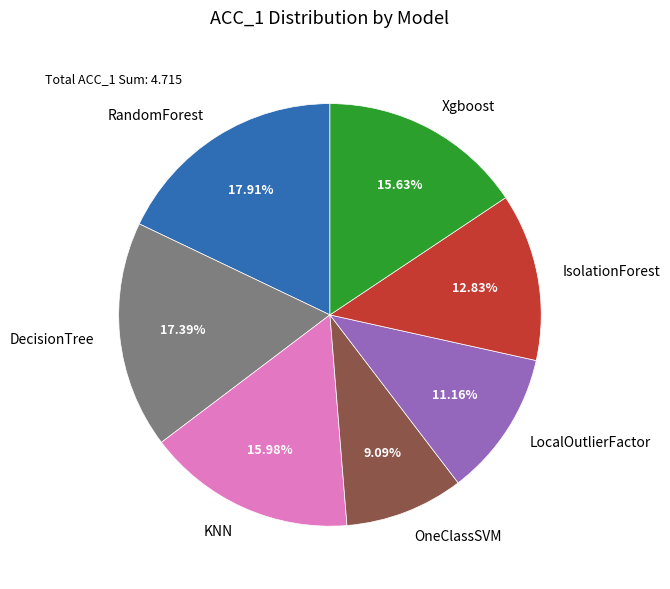

Is it true that DecisionTree is 28% of the pie?

False